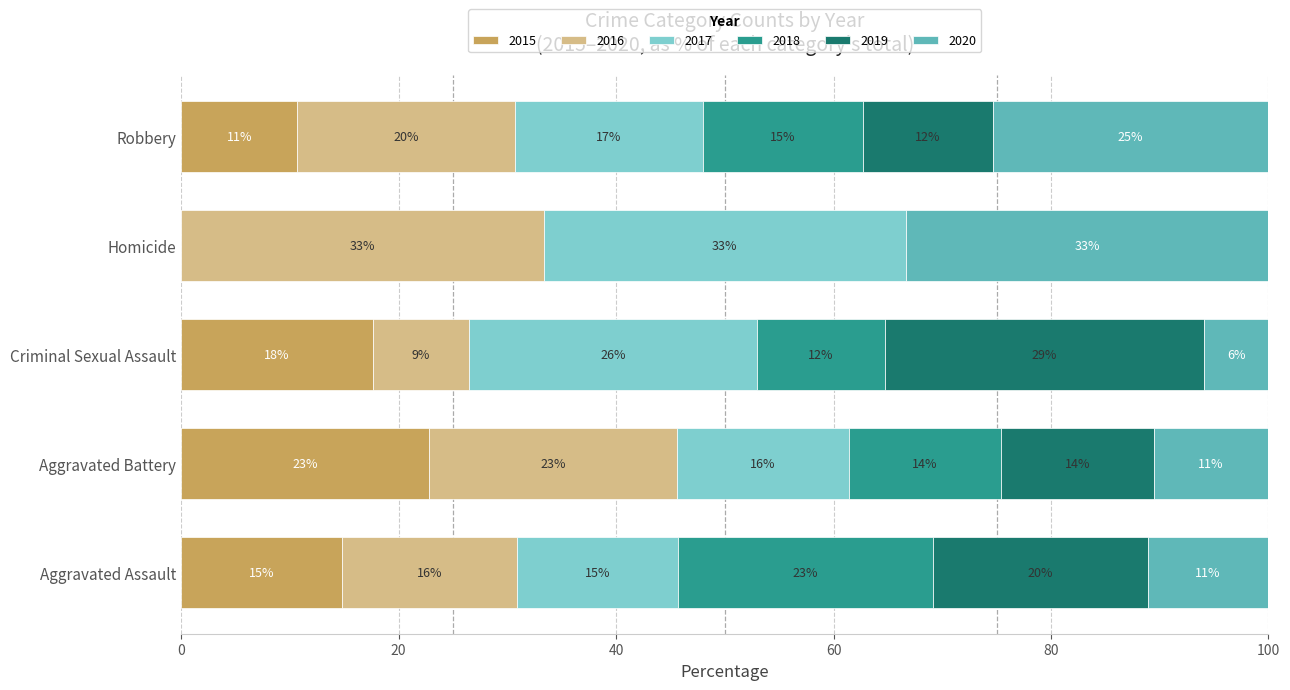

What is the label of the 4th bar from the left?

Homicide